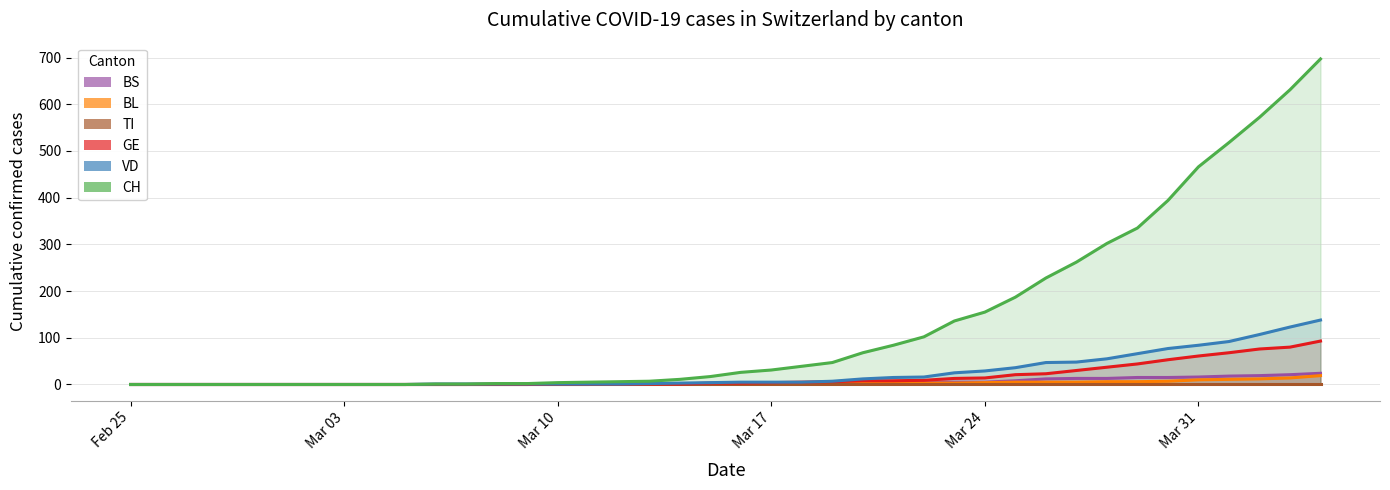

Which series has the largest range (max minus min)?

CH